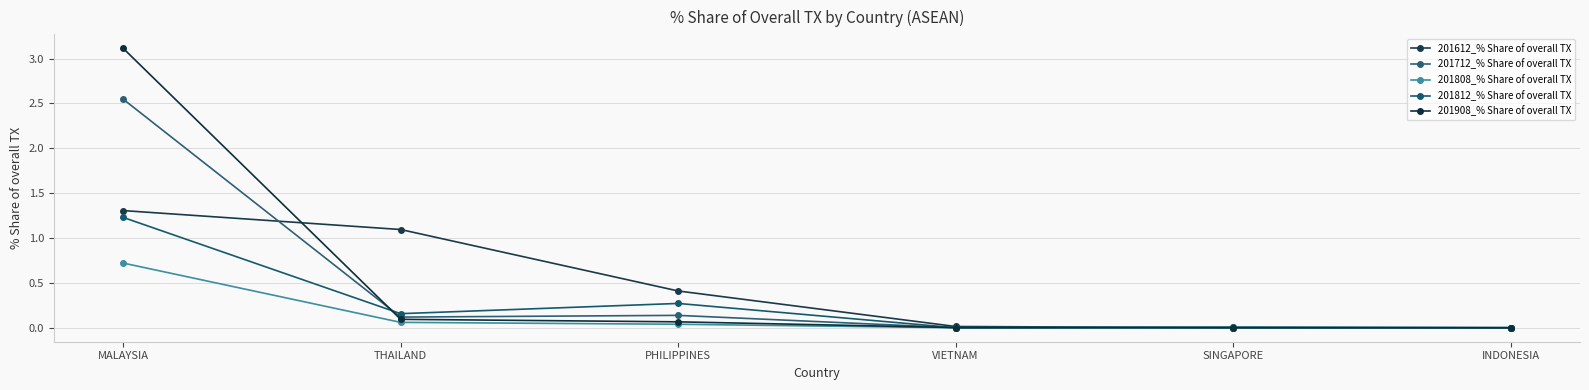

At which category does 201712_% Share of overall TX reach its first local peak?

PHILIPPINES